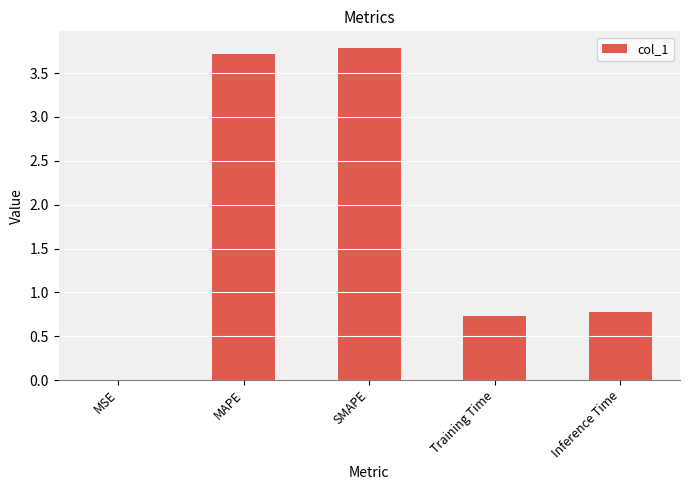

Which has a higher value, Inference Time or SMAPE?

SMAPE